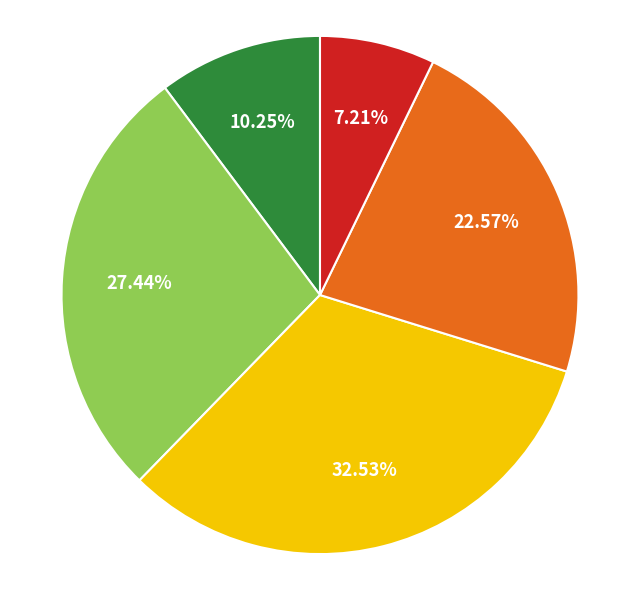

How many slices are in this pie chart?

5